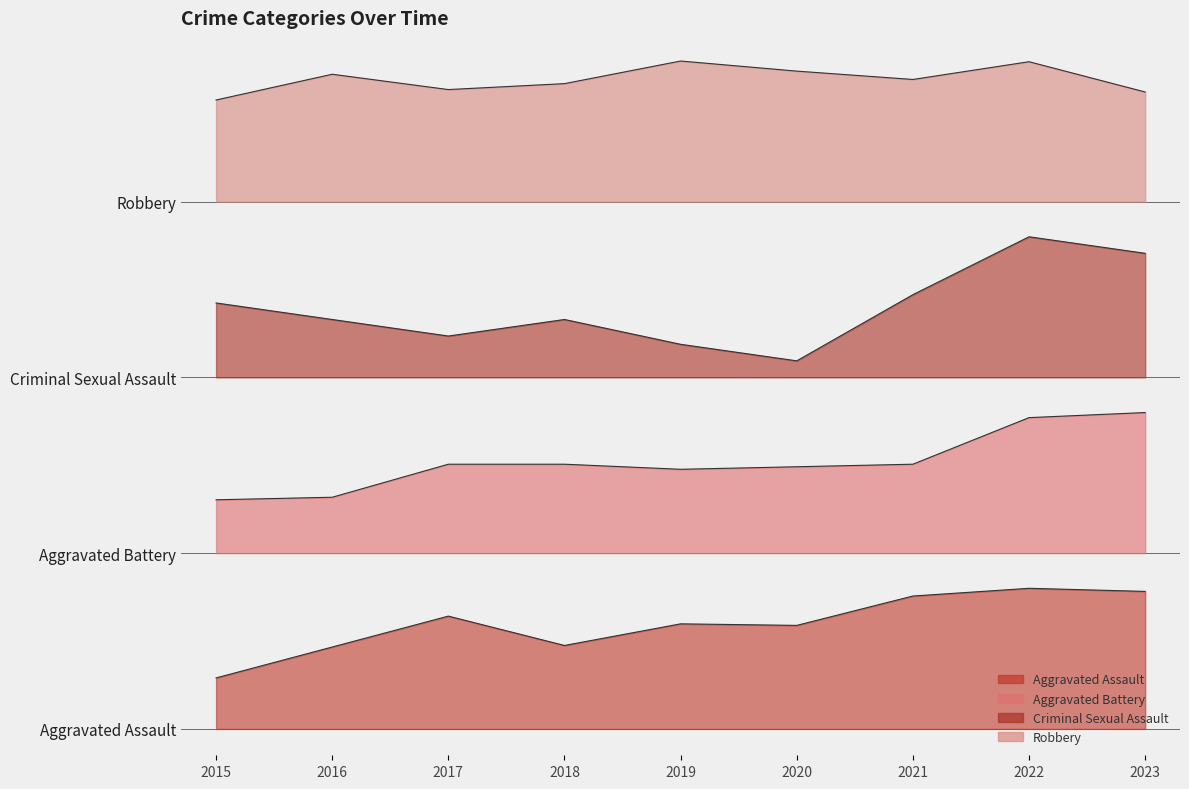

Rank the series by their maximum value, from lowest to highest.

Aggravated Assault, Aggravated Battery, Criminal Sexual Assault, Robbery